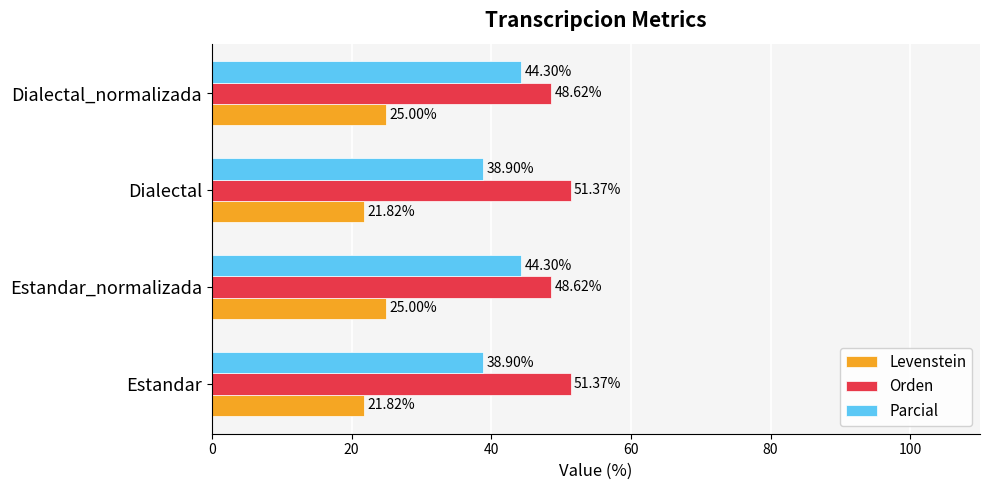

Which series has the widest spread of values?

Parcial